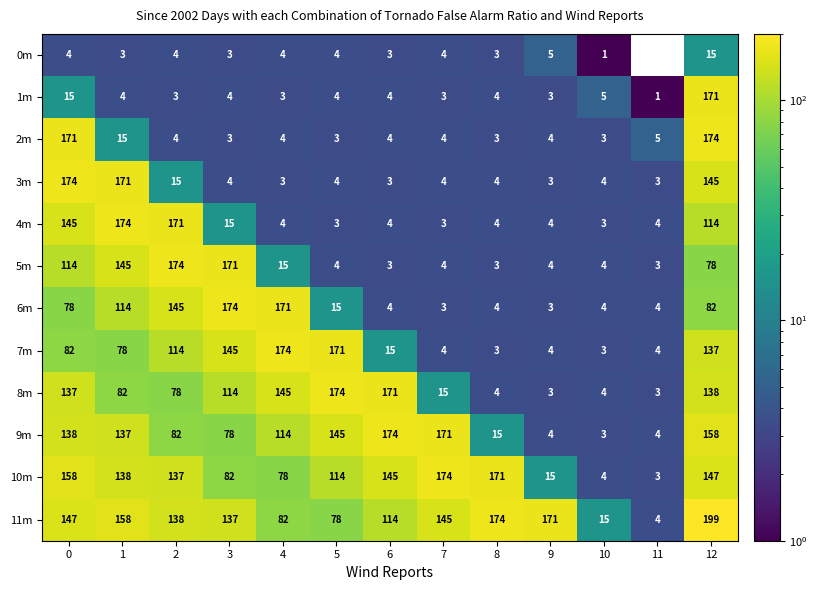

At how many categories does at least one series exceed 33?

11